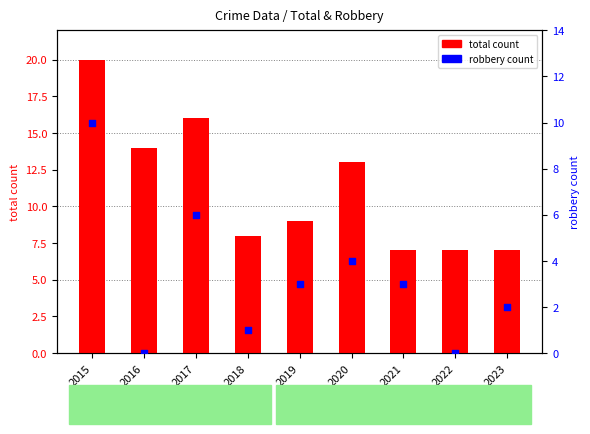

What are all the series names shown in the legend?

total count, robbery count